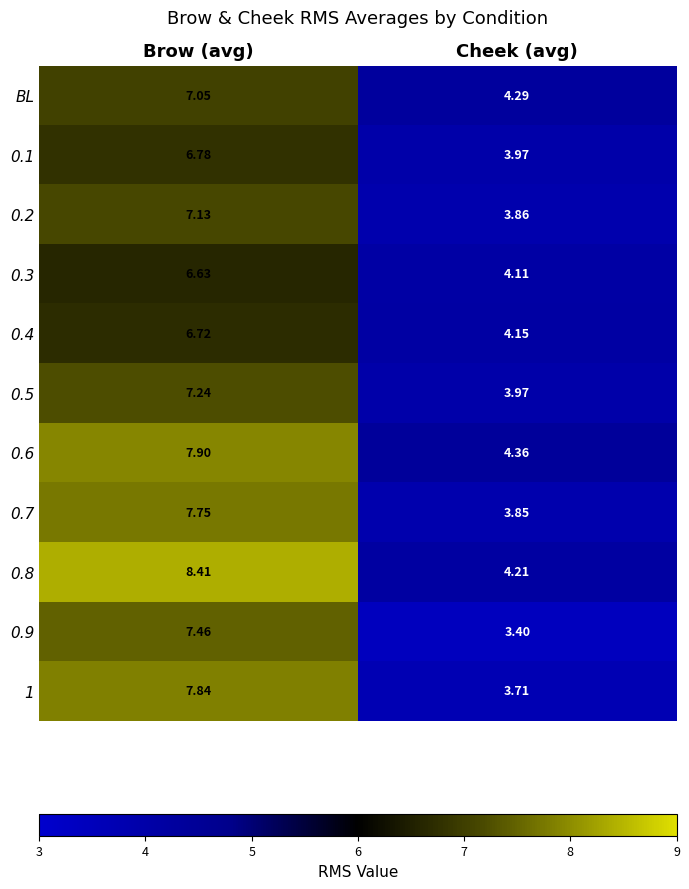

Is the value of 0.1 at Cheek (avg) greater than the value of 0.3 at Cheek (avg)?

No